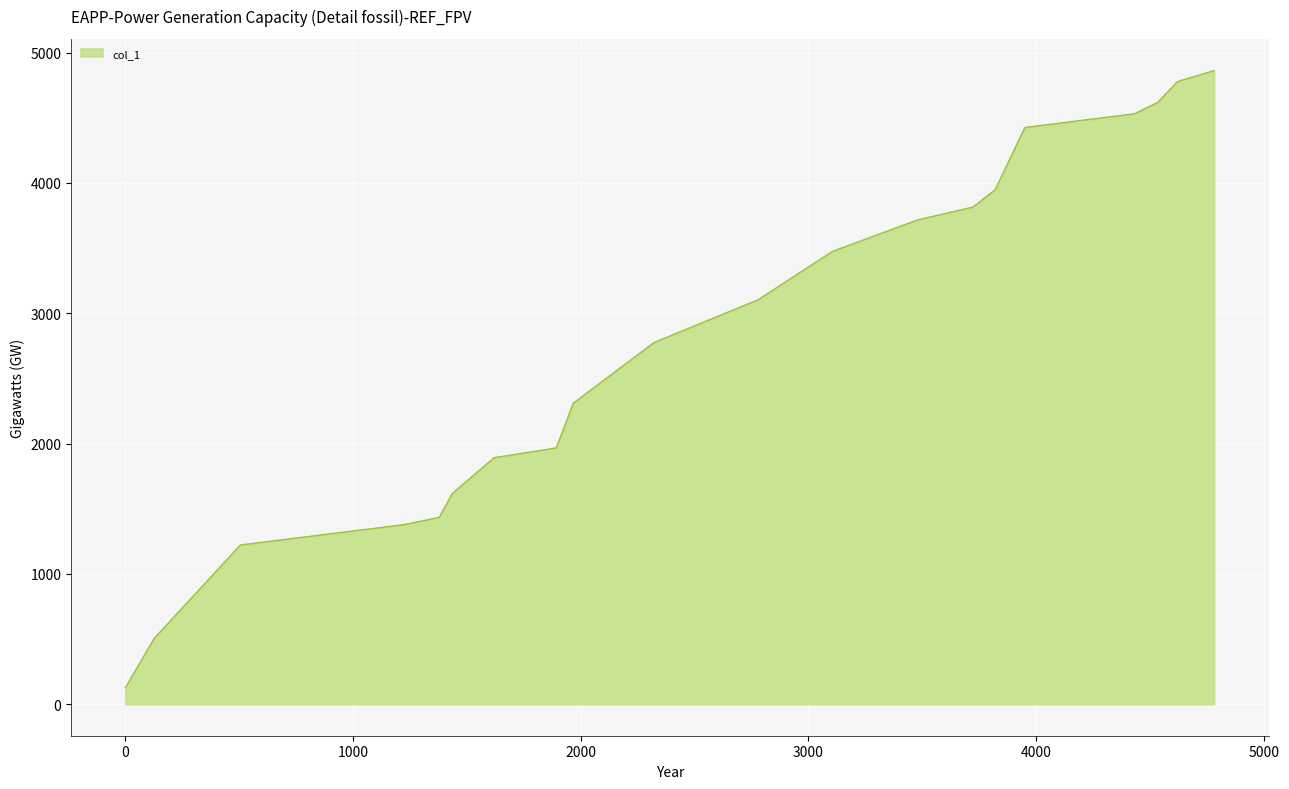

What is the smallest value displayed?

126